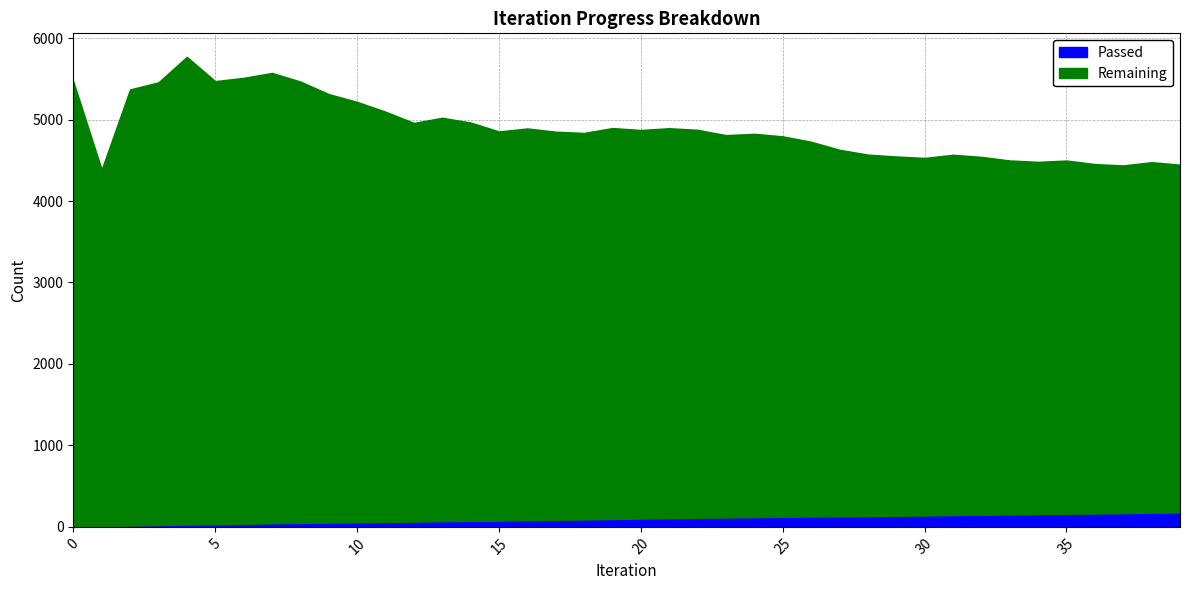

List the series in order of their overall mean, highest first.

Remaining, Passed